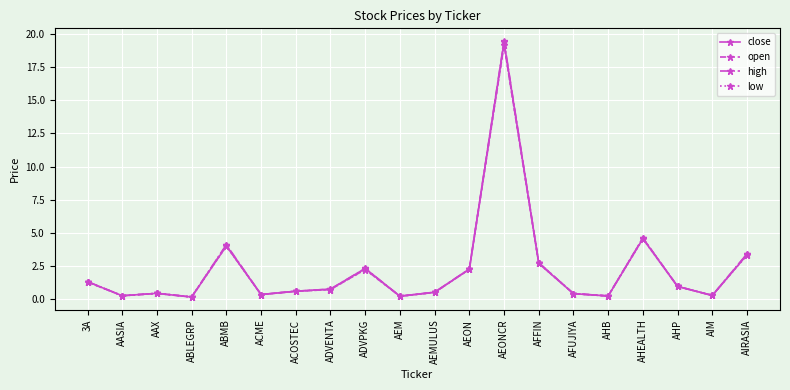

True or false: close has more than 1 interior local peaks.

True